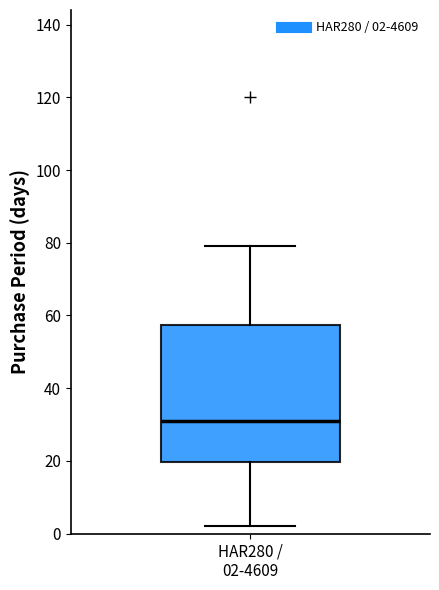

Read this box plot against the y-axis: the position of the median line, the range covered by the box, and the ends of both whiskers. The values are not printed on the chart, so give them approximately, as read against the axis.

median 32, box 20 to 58, whiskers 2 to 80